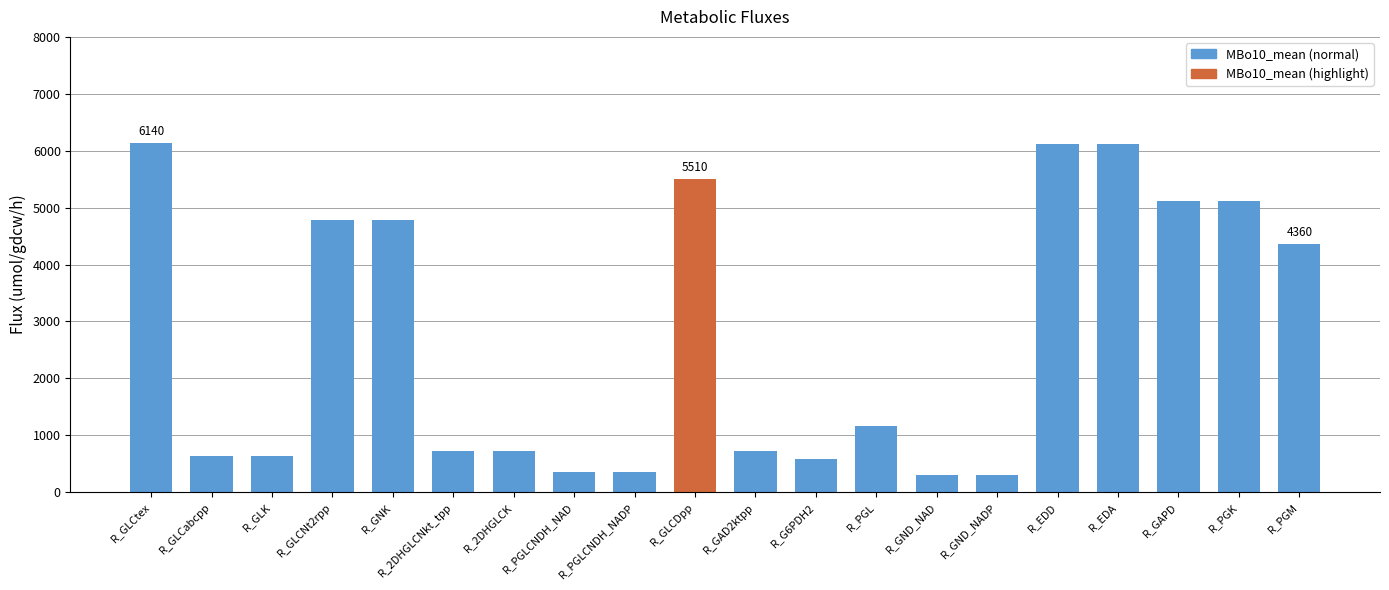

What position from the right is R_PGLCNDH_NAD?

13